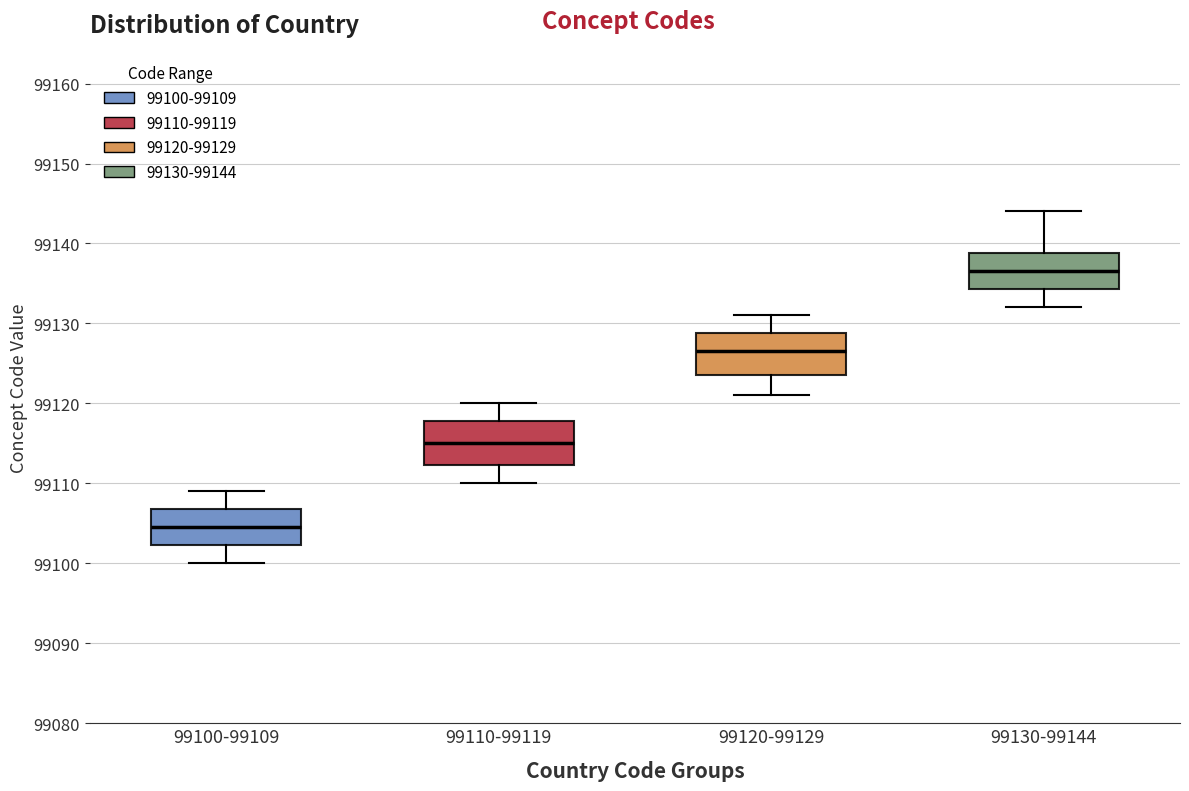

Where is the upper edge of the box for 99100-99109 on the y-axis? The values are not printed on the chart, so give them approximately, as read against the axis.

99107